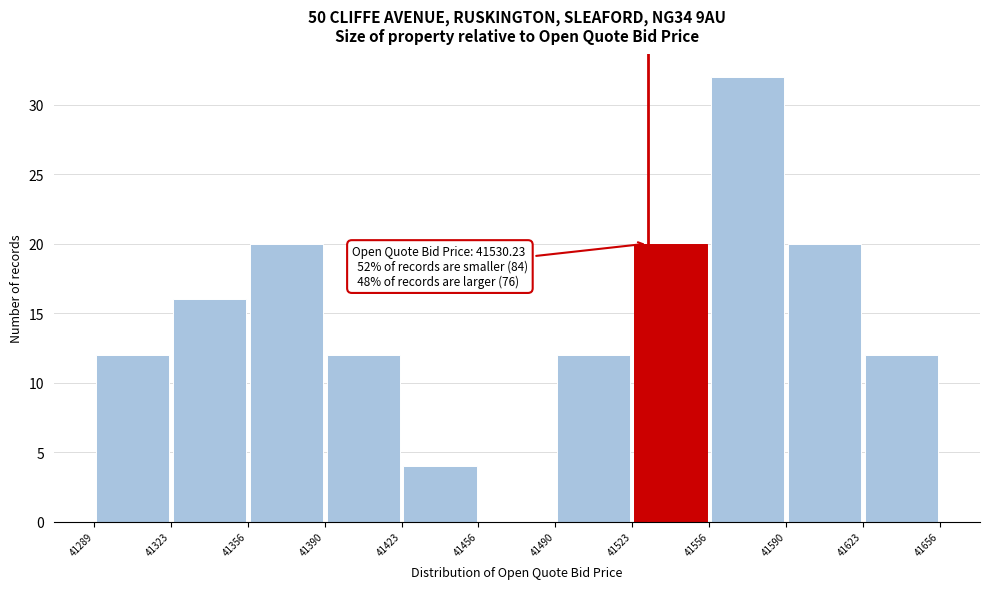

Which range on the x-axis has the tallest bar?

41556 to 41590